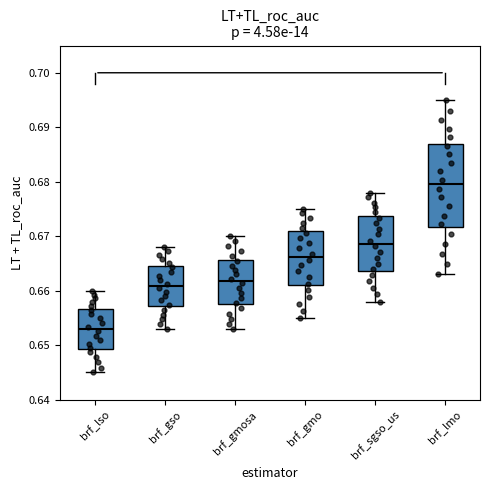

Reading left to right, read every box against the y-axis: the position of its median line, the range the box covers, and the ends of its whiskers. The values are not printed on the chart, so give them approximately, as read against the axis.

brf_lso: median 0.653, box 0.649 to 0.657, whiskers 0.645 to 0.660
brf_gso: median 0.661, box 0.657 to 0.664, whiskers 0.653 to 0.668
brf_gmosa: median 0.662, box 0.657 to 0.666, whiskers 0.653 to 0.670
brf_gmo: median 0.666, box 0.661 to 0.671, whiskers 0.655 to 0.675
brf_sgso_us: median 0.669, box 0.664 to 0.674, whiskers 0.658 to 0.678
brf_lmo: median 0.680, box 0.672 to 0.687, whiskers 0.663 to 0.695